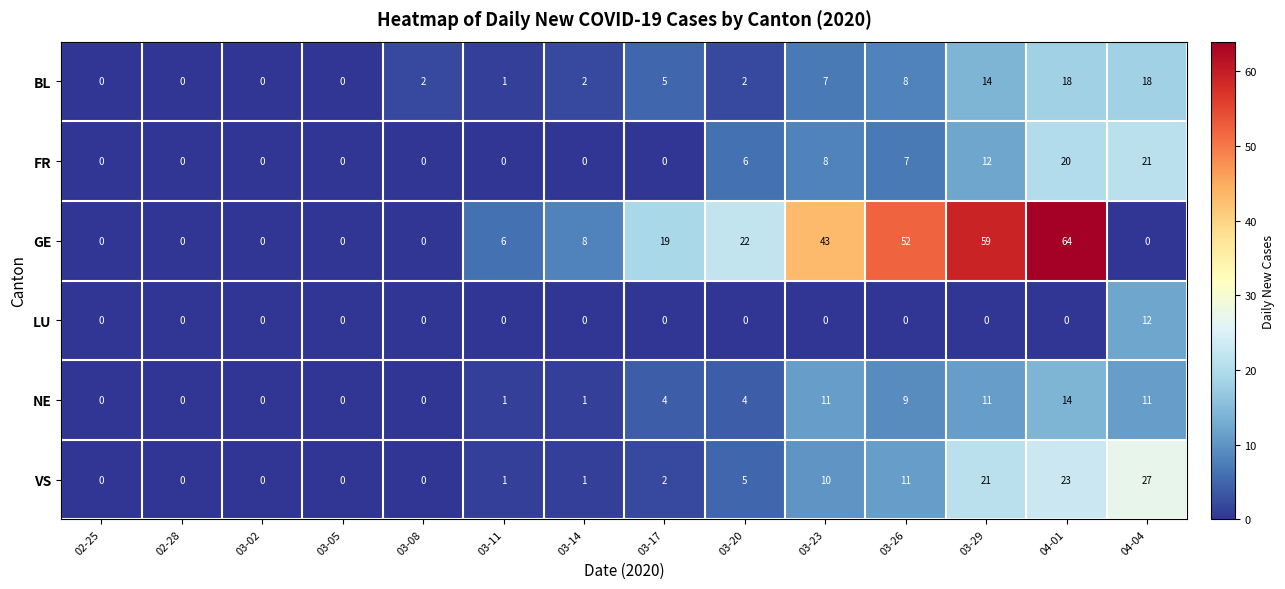

At how many categories does at least one series exceed 24?

5